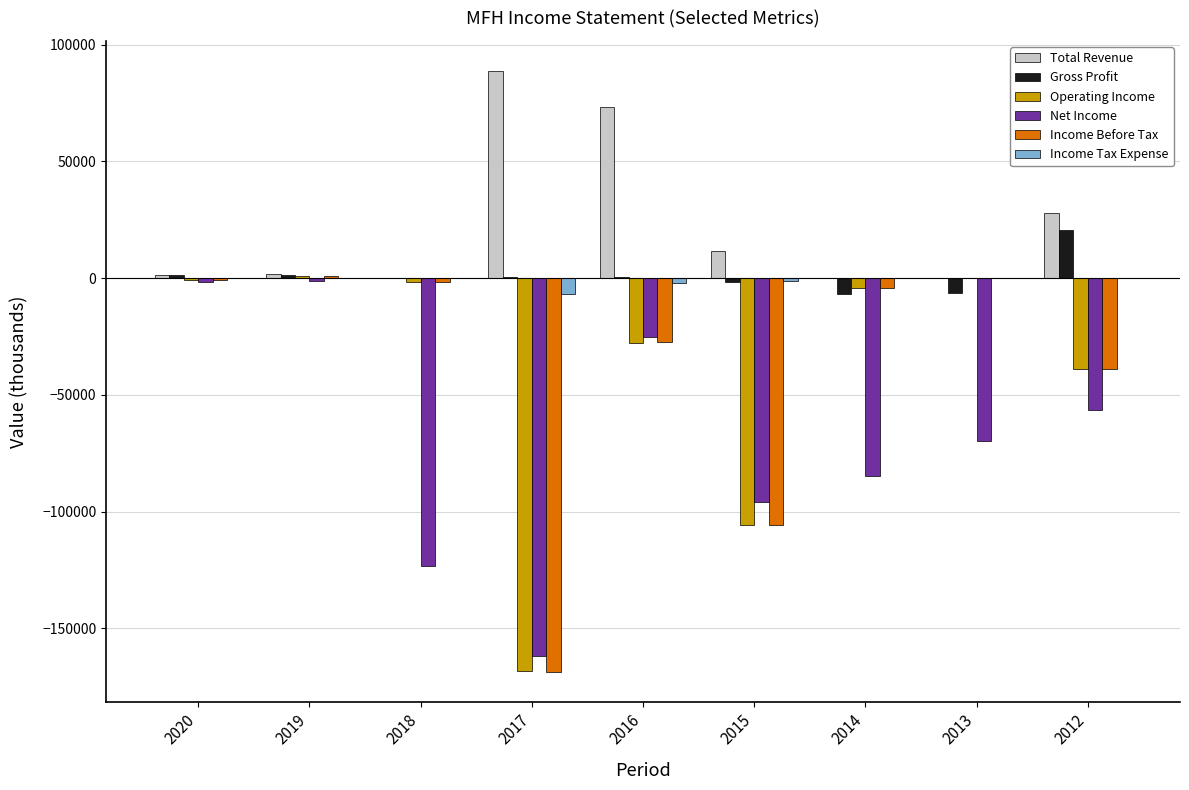

Which series has the largest total across all categories?

Total Revenue